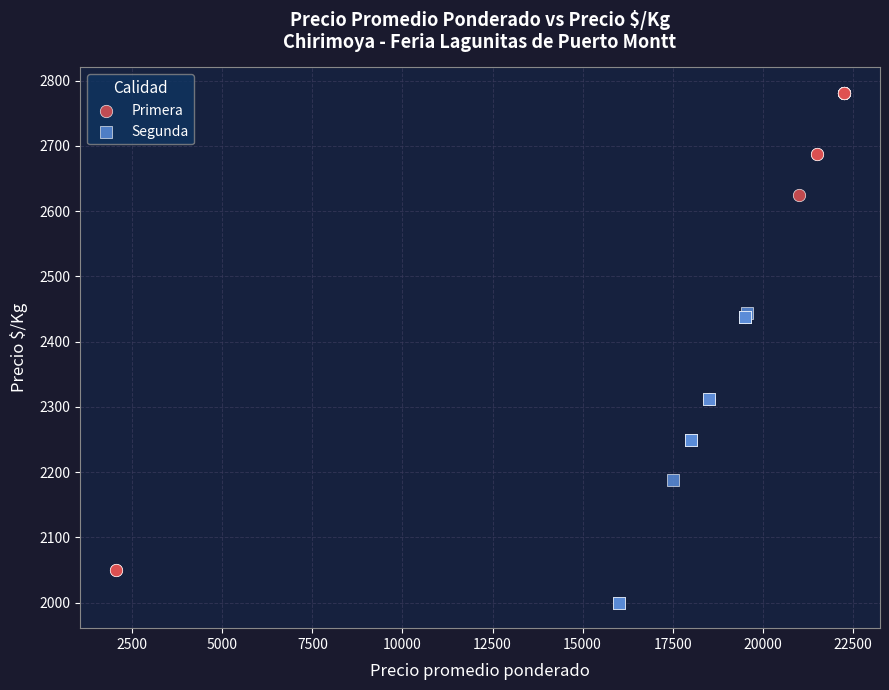

Which series has the largest Y range (max minus min)?

Primera